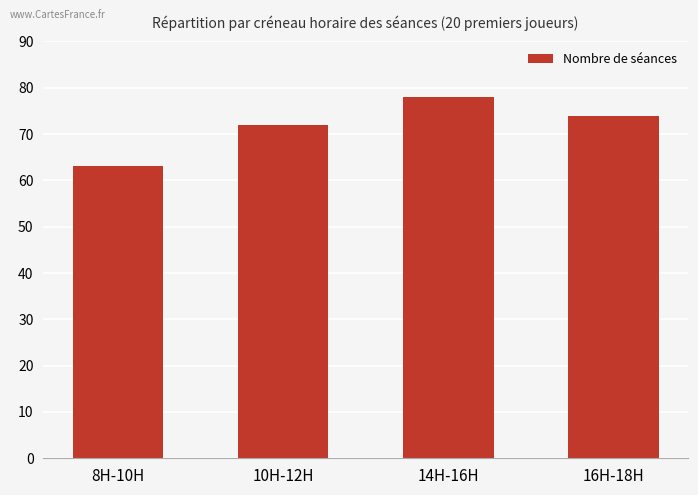

Which category has the highest value across all series?

14H-16H